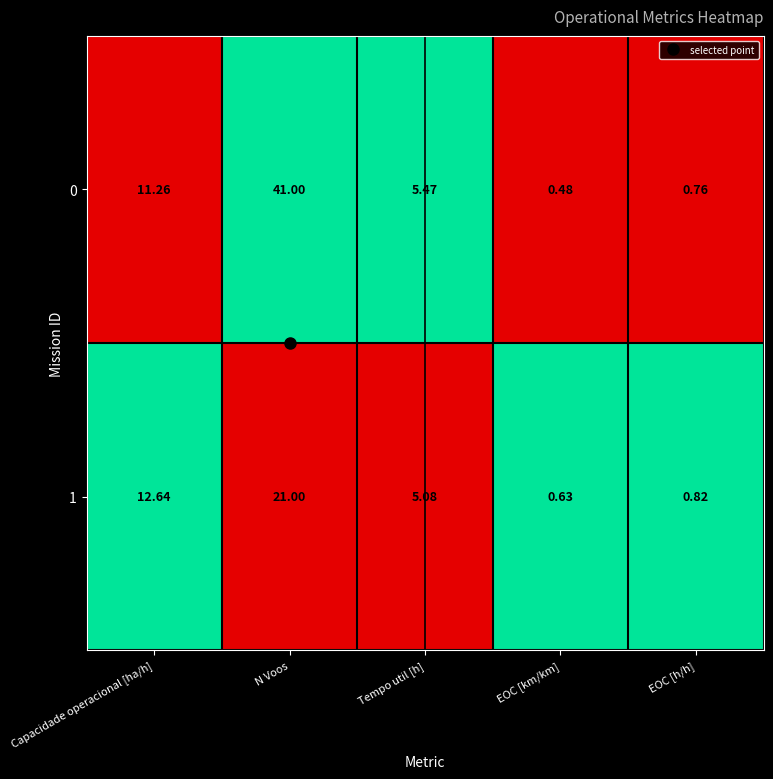

Rank the categories by 1 value from highest to lowest.

N Voos, Capacidade operacional [ha/h], Tempo util [h], EOC [h/h], EOC [km/km]